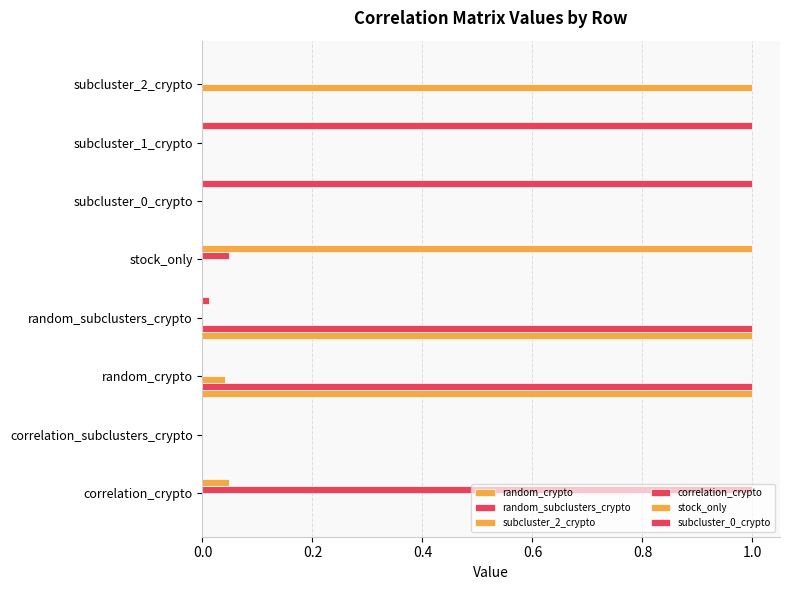

How many data points does each series have?

8